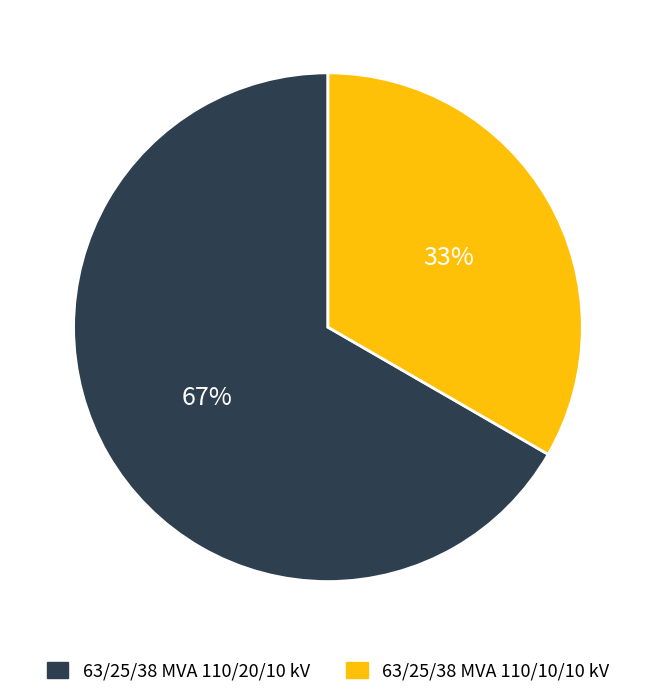

What is the ratio of the value at 63/25/38 MVA 110/20/10 kV to the value at 63/25/38 MVA 110/10/10 kV?

2.0